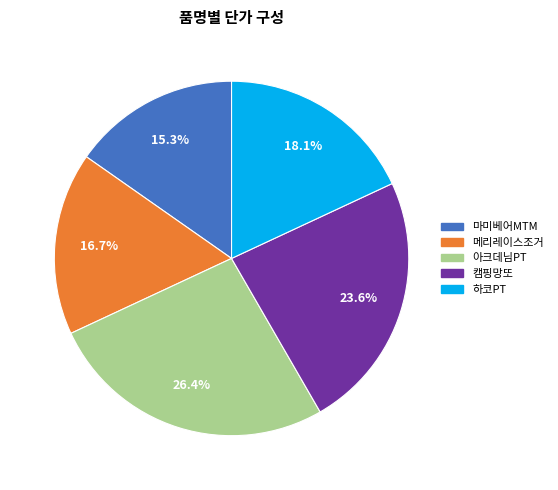

Count the number of slices in the pie.

5